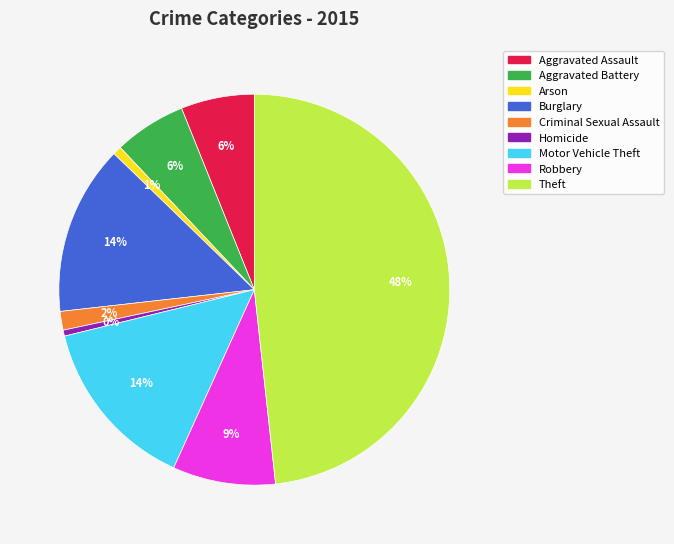

To the nearest percent, what is the difference between the Criminal Sexual Assault and Robbery slice percentages?

7%